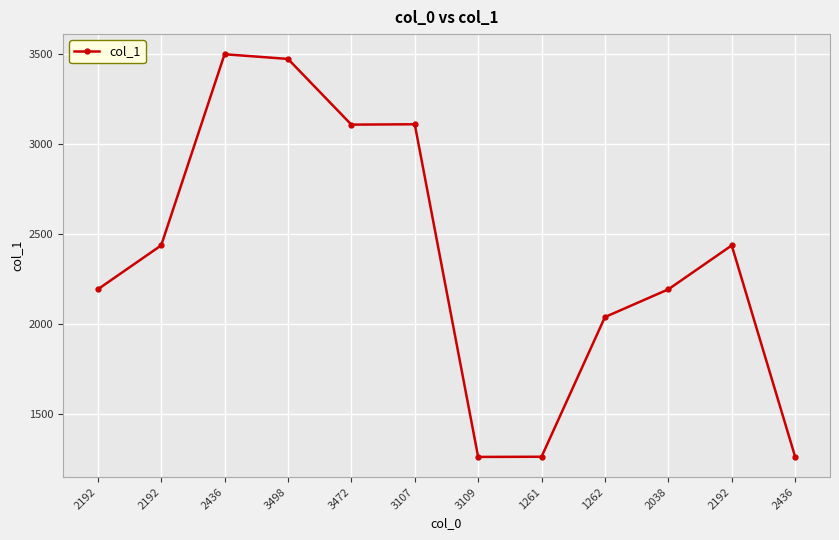

What is the ratio of the value at 1262 to the value at 3107?

0.7